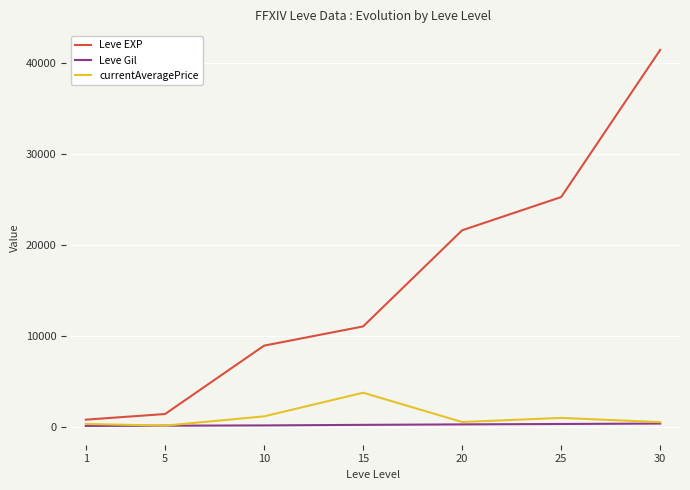

At which label does currentAveragePrice reach its peak?

15